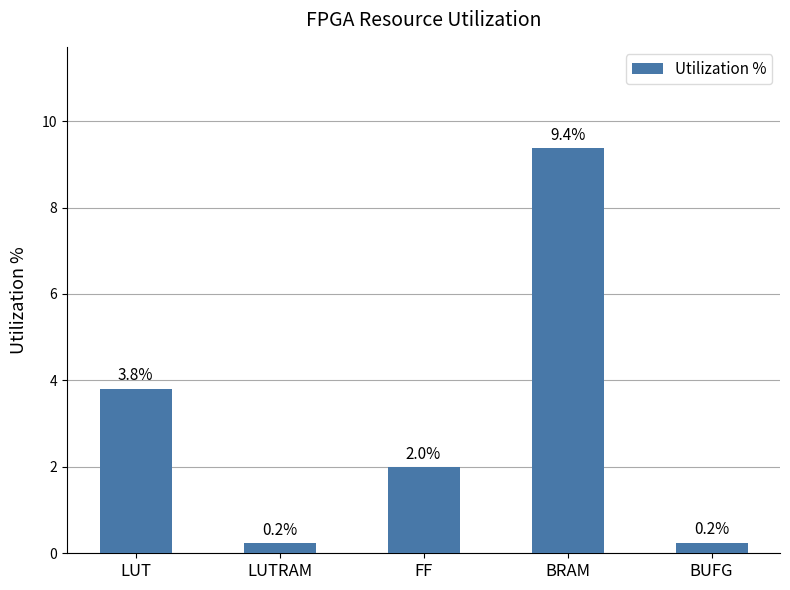

Reading left to right, what are all the values shown in this chart?

LUT=3.8	LUTRAM=0.2	FF=2.0	BRAM=9.4	BUFG=0.2